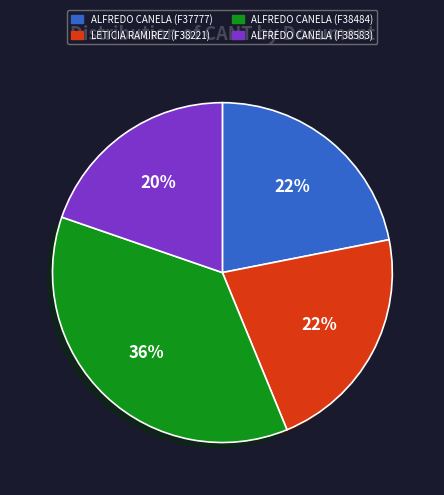

Which slice is the smallest?

ALFREDO CANELA (F38583)